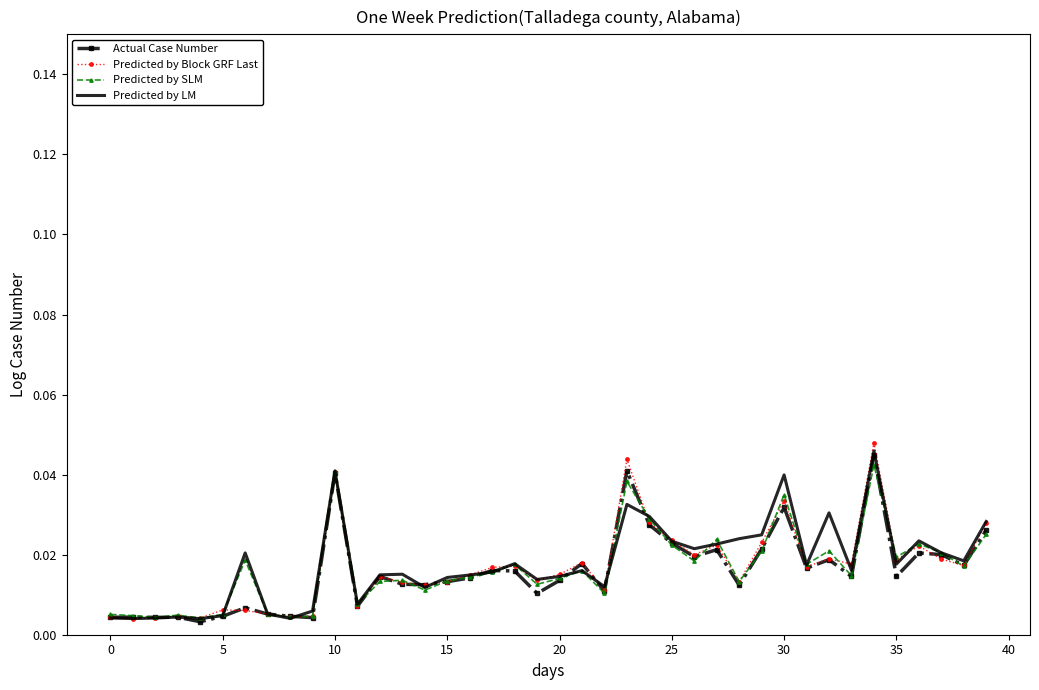

What is the sum of all Predicted by LM values?

0.7